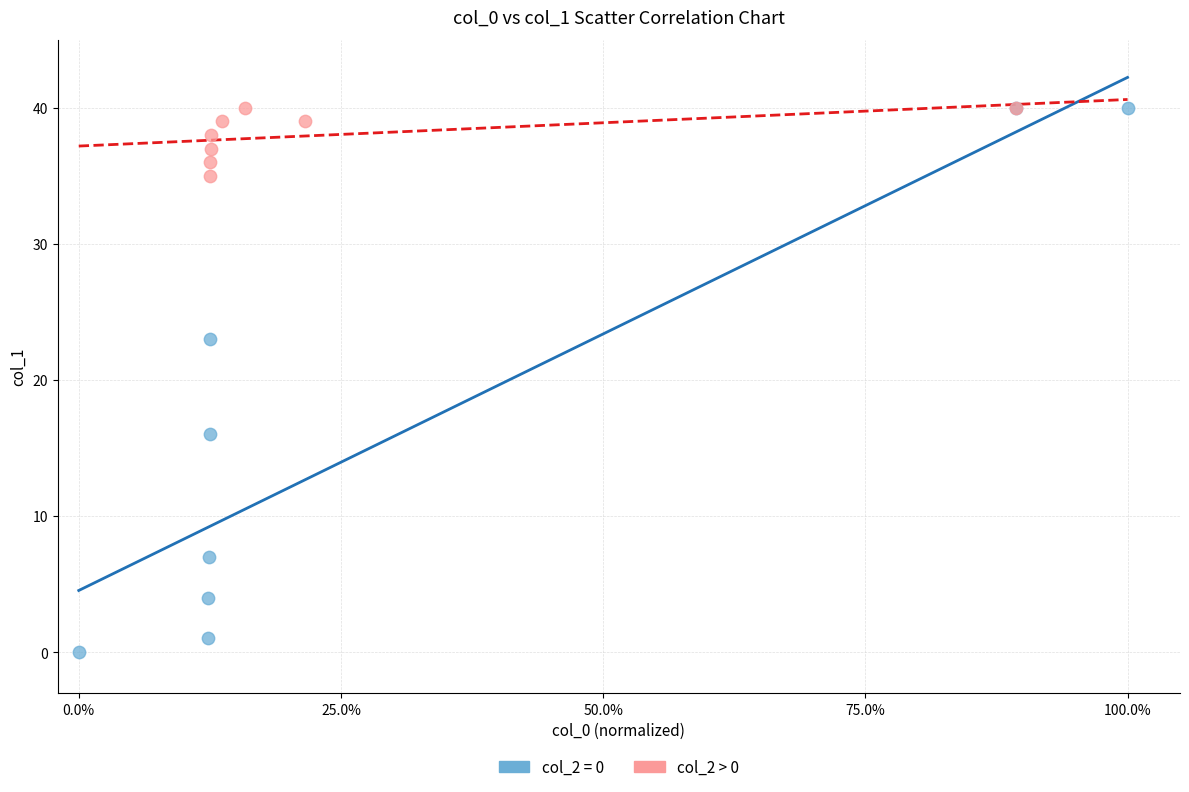

Which series has the widest spread of Y values?

col_2 = 0